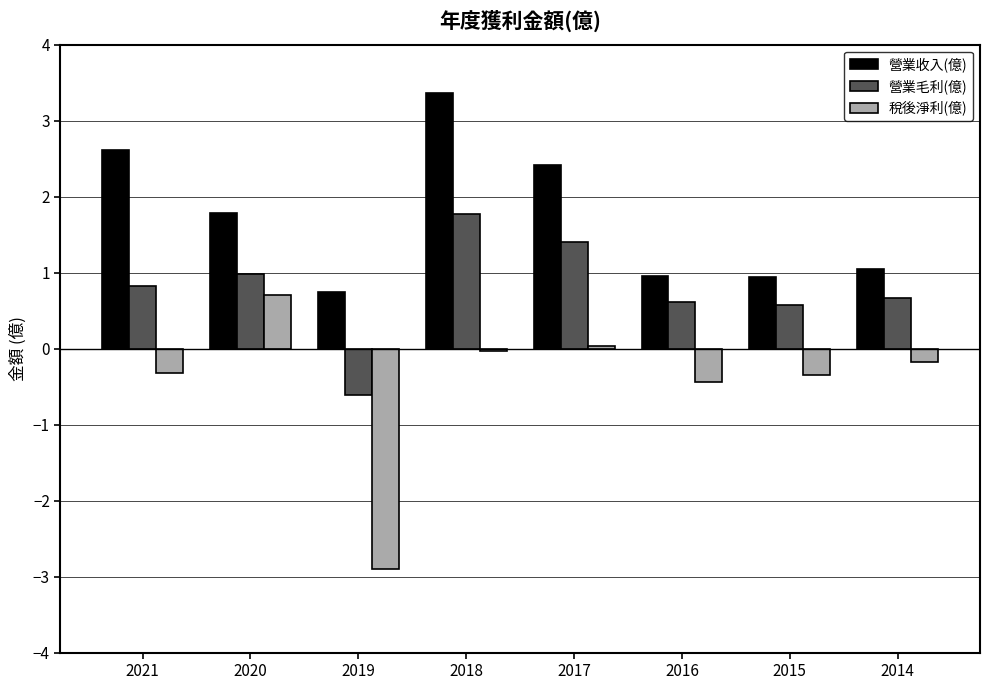

What is the difference between the maximum and second lowest values in the 營業毛利(億) series?

1.2